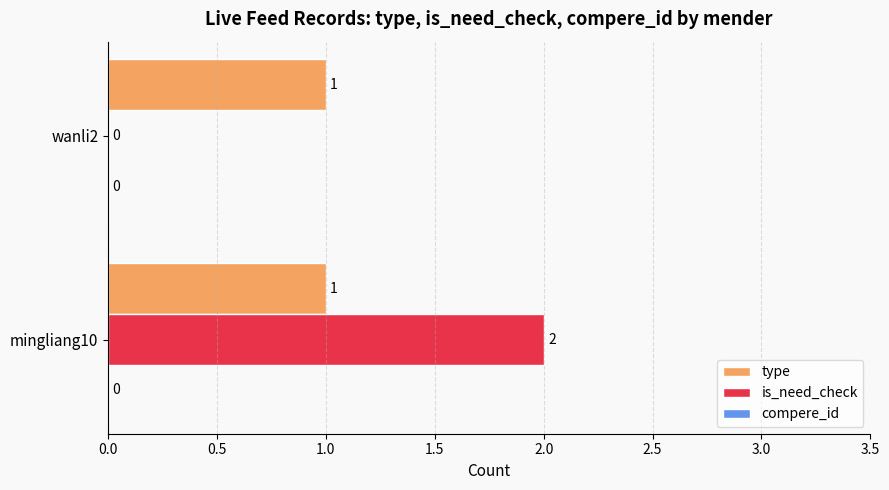

Is the value of type at wanli2 greater than the value of is_need_check at wanli2?

Yes